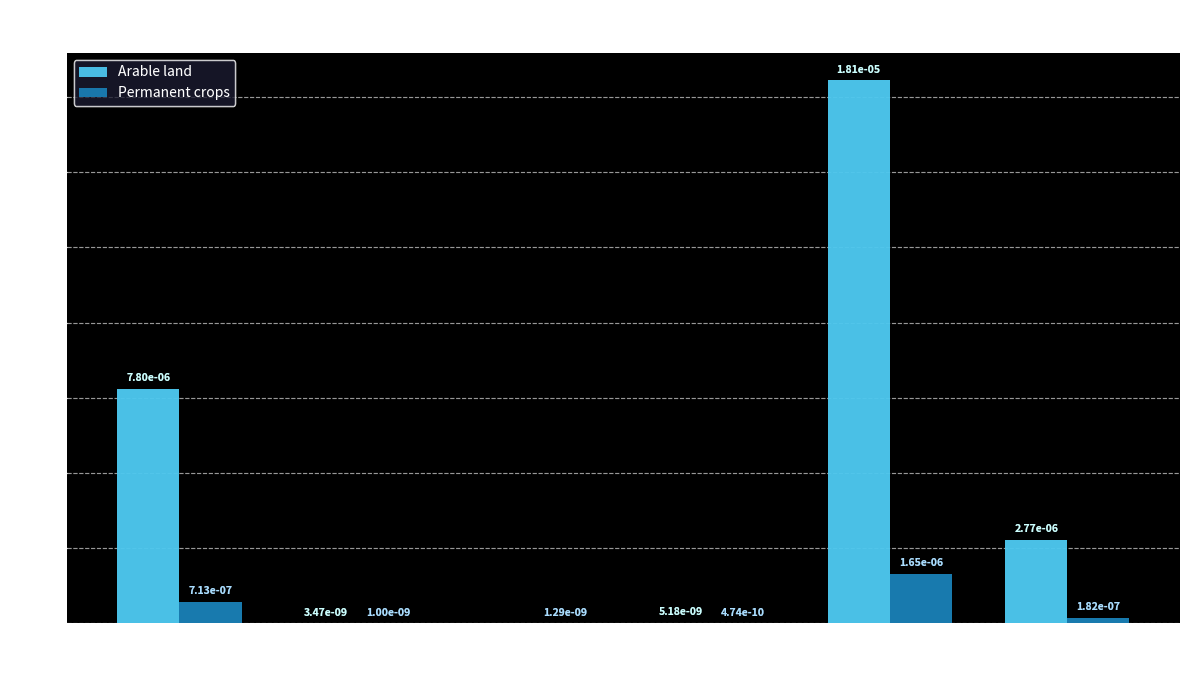

The value of Permanent crops at MANUFACTURING is 0.0. True or false?

True